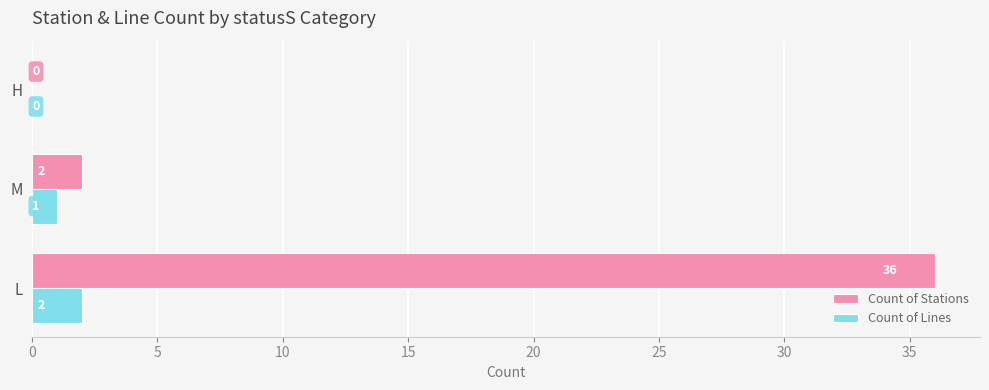

The Count of Lines series shows 2 at L. True or false?

True